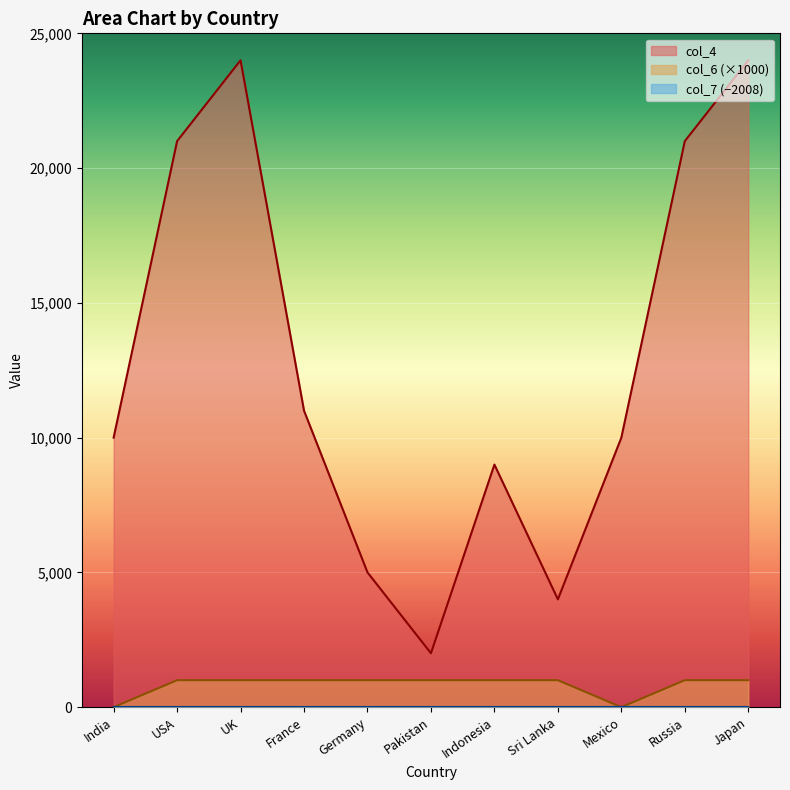

What is the greatest value displayed?

24000